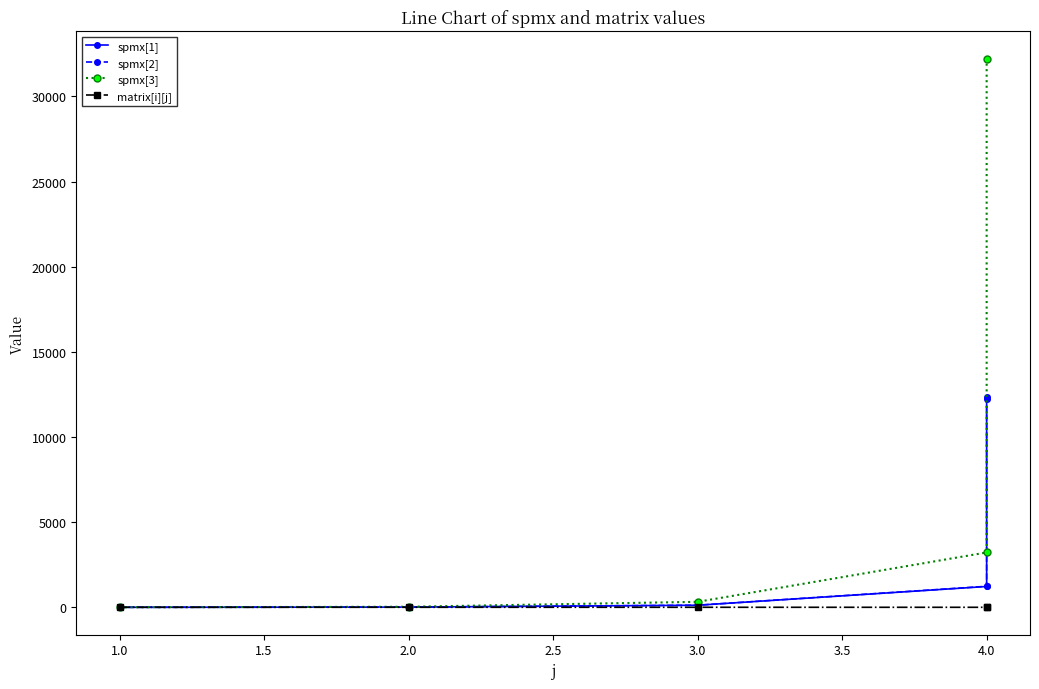

True or false: spmx[2] and matrix[i][j] cross at least once.

True